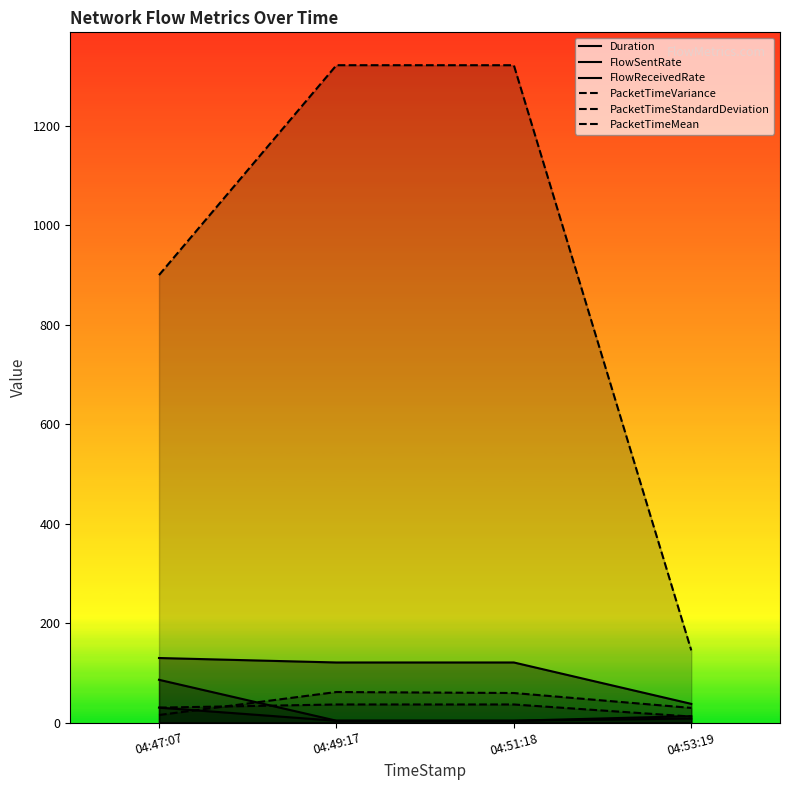

Does the chart have visible grid lines?

No